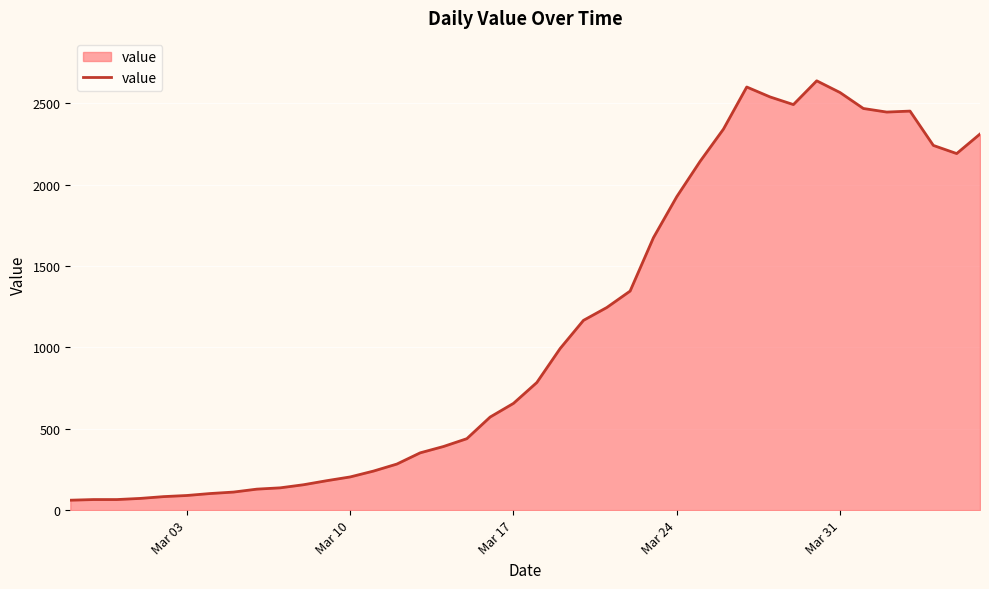

What is the difference between the maximum and minimum values?

2577